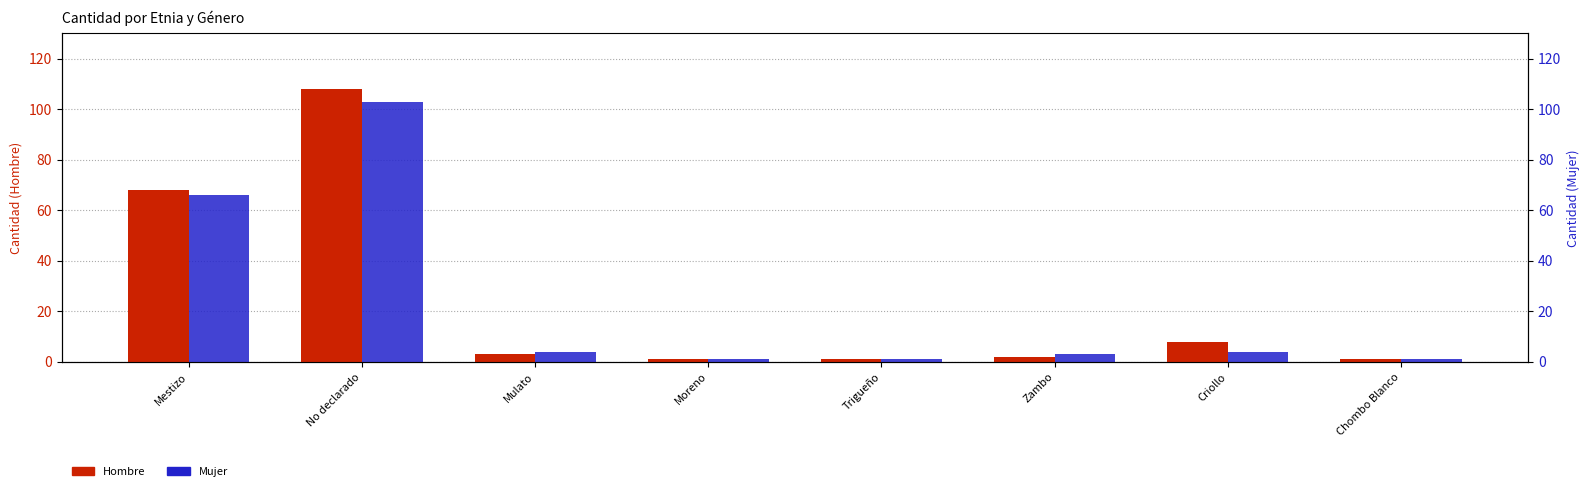

True or false: Hombre has a value of 0 at Trigueño.

False